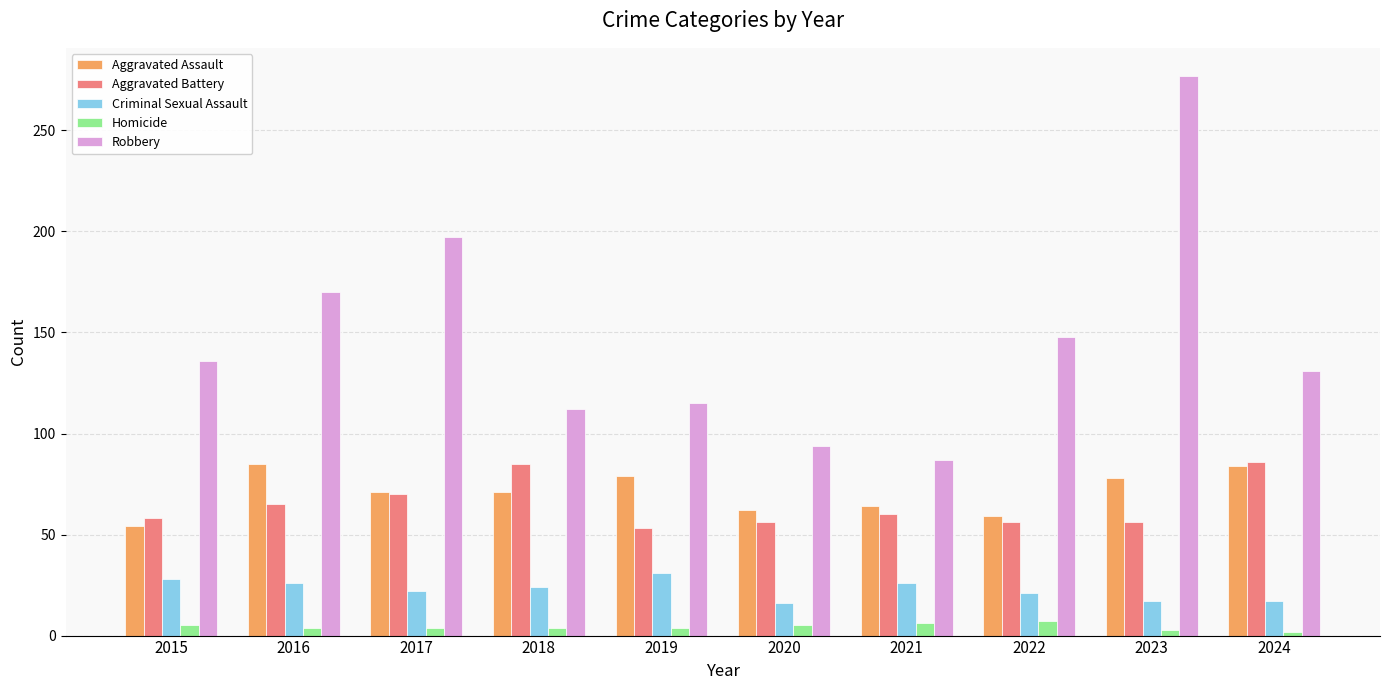

Count the number of data series in this chart.

5